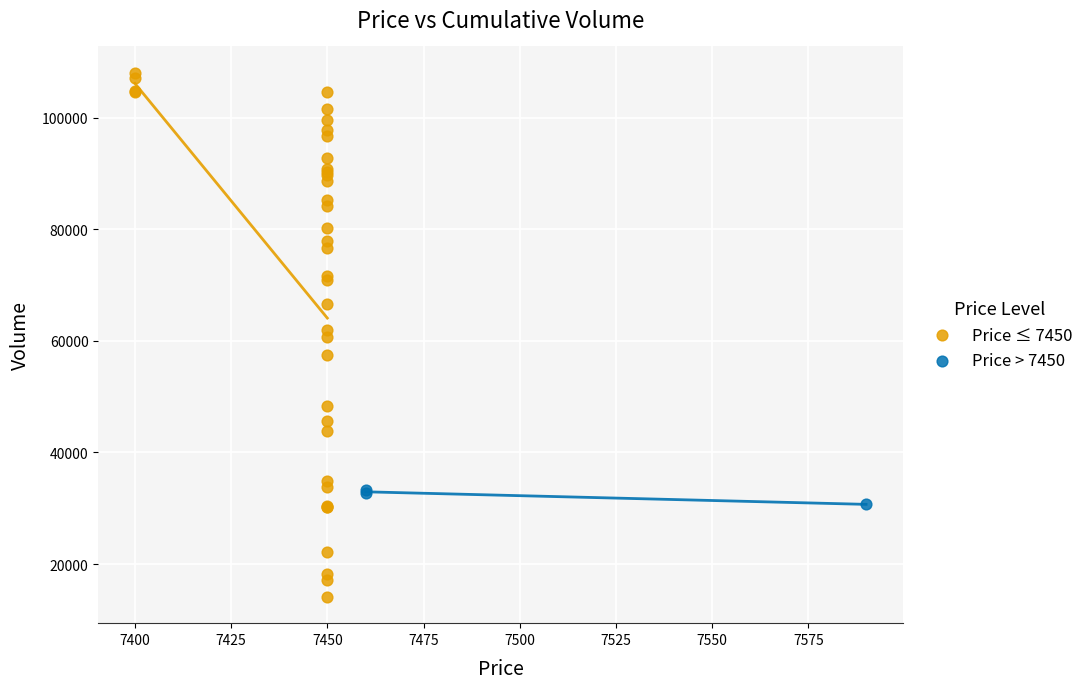

Which series reaches the minimum Y coordinate?

Price ≤ 7450